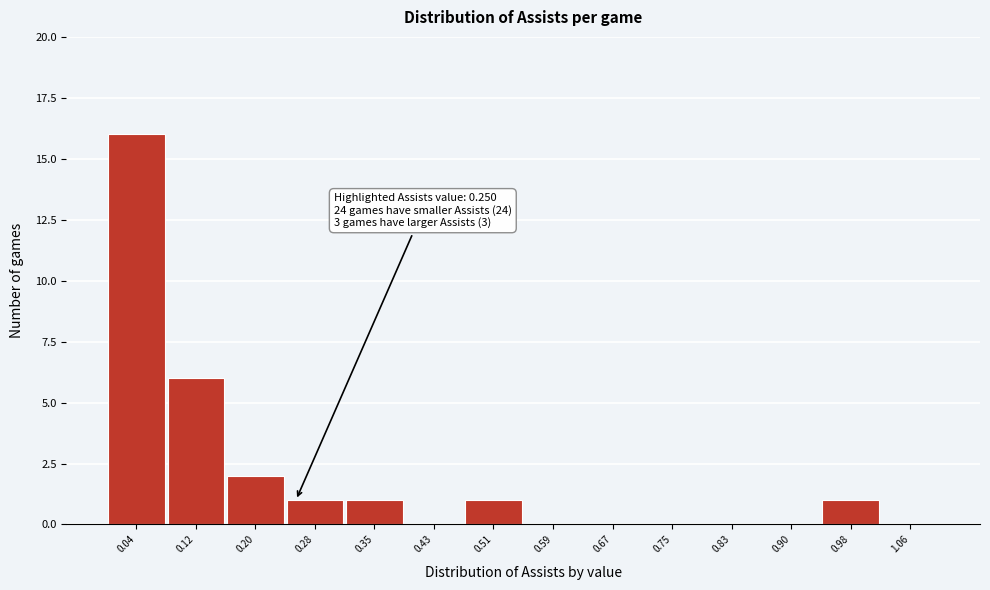

Over which range of the x-axis is the bar tallest?

0.00 to 0.08